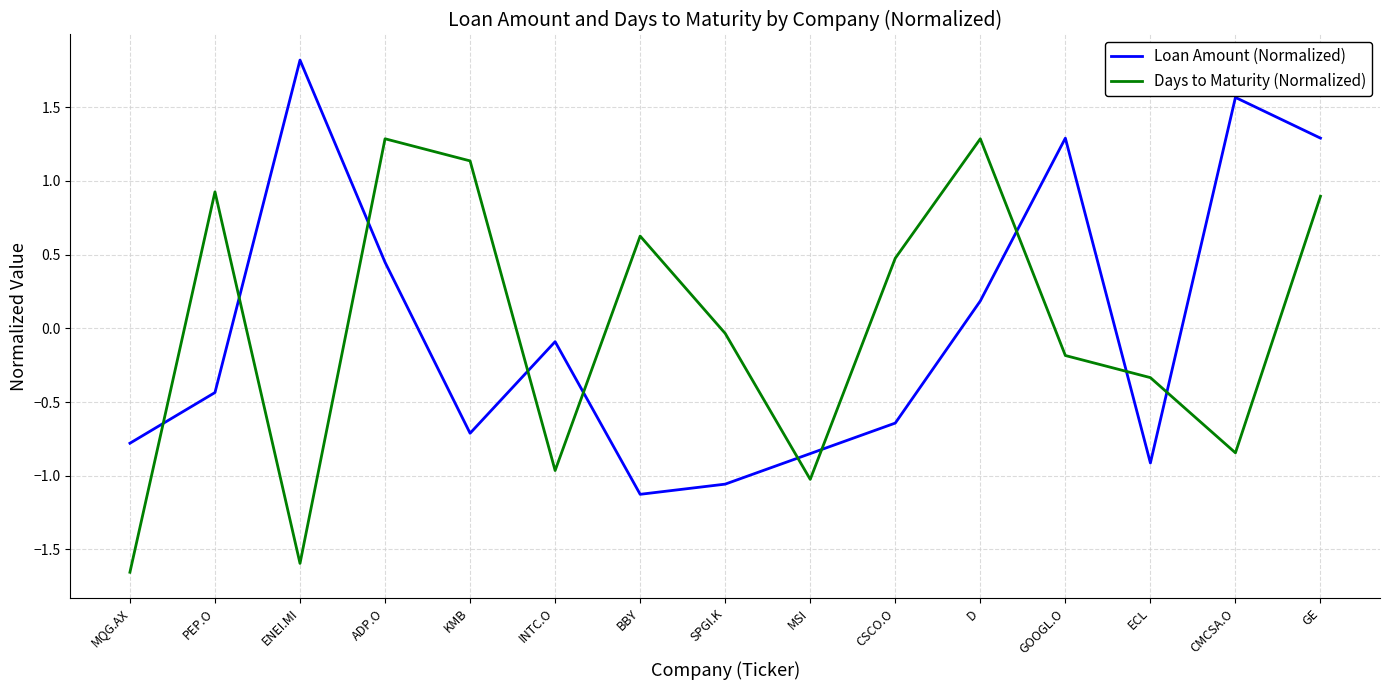

At which label does Loan Amount (Normalized) first exceed 0?

ENEI.MI